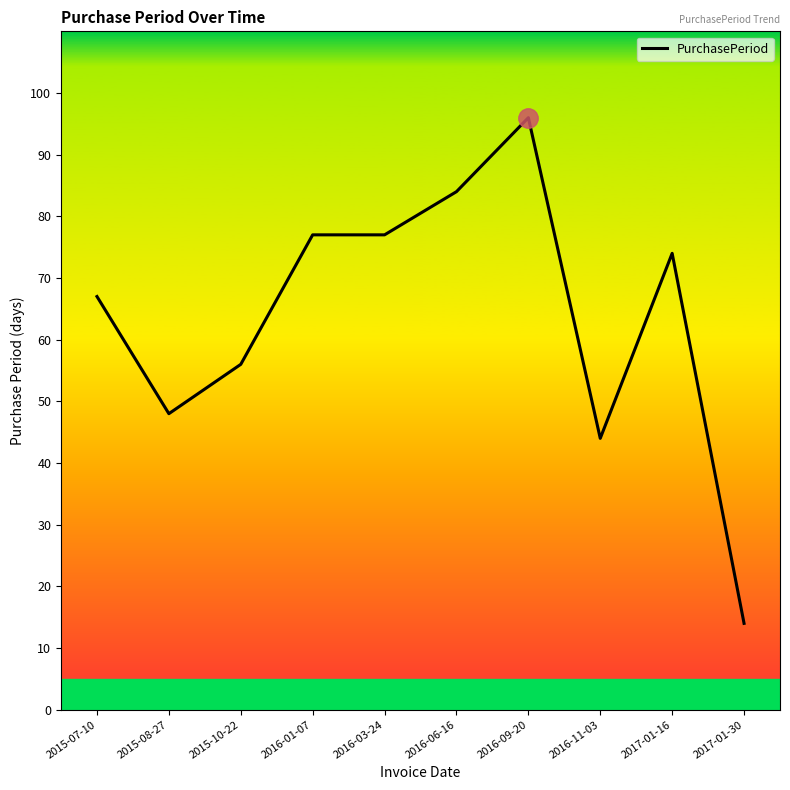

True or false: the data shows 96 at 2016-09-20.

True